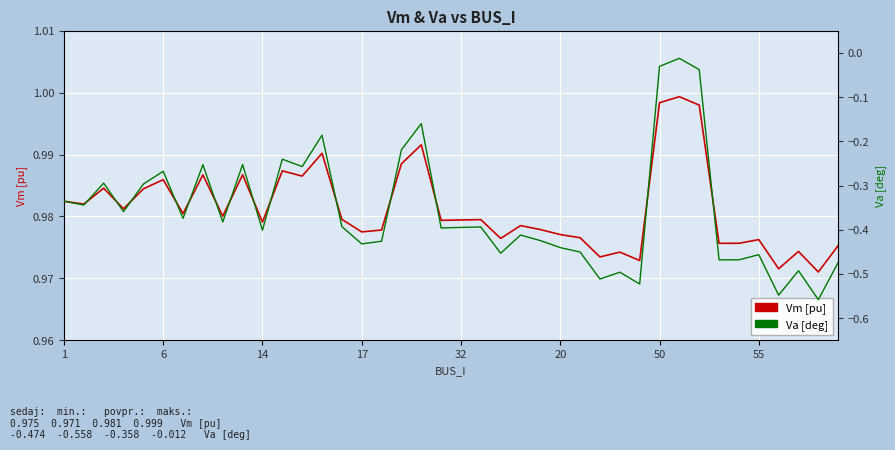

The Vm [pu] series shows 0.4 at 14. True or false?

False